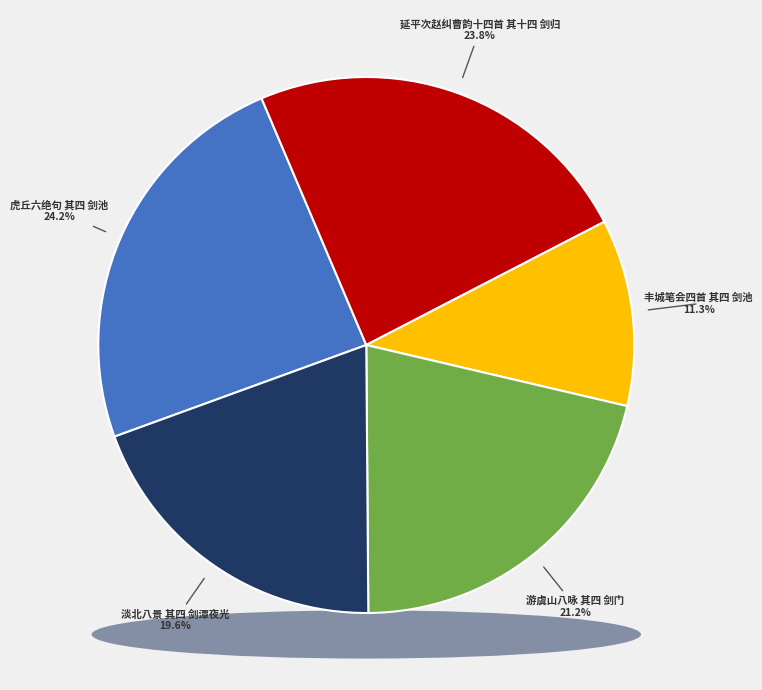

Combined, do 丰城笔会四首 其四 剑池 and 虎丘六绝句 其四 剑池 account for over 50%?

No